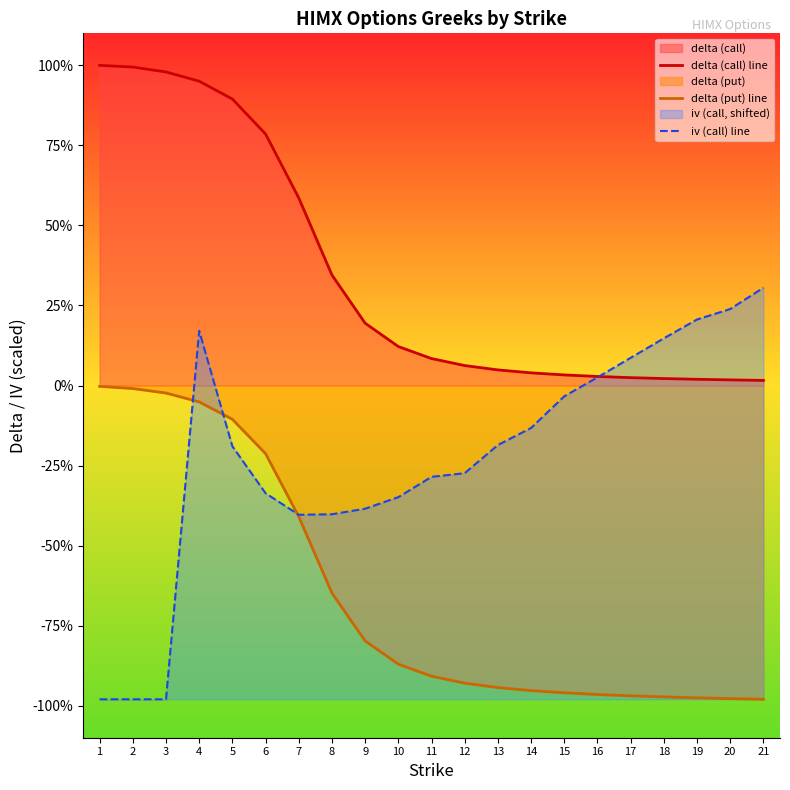

True or false: delta (put) line and iv (call) line intersect in this chart.

True